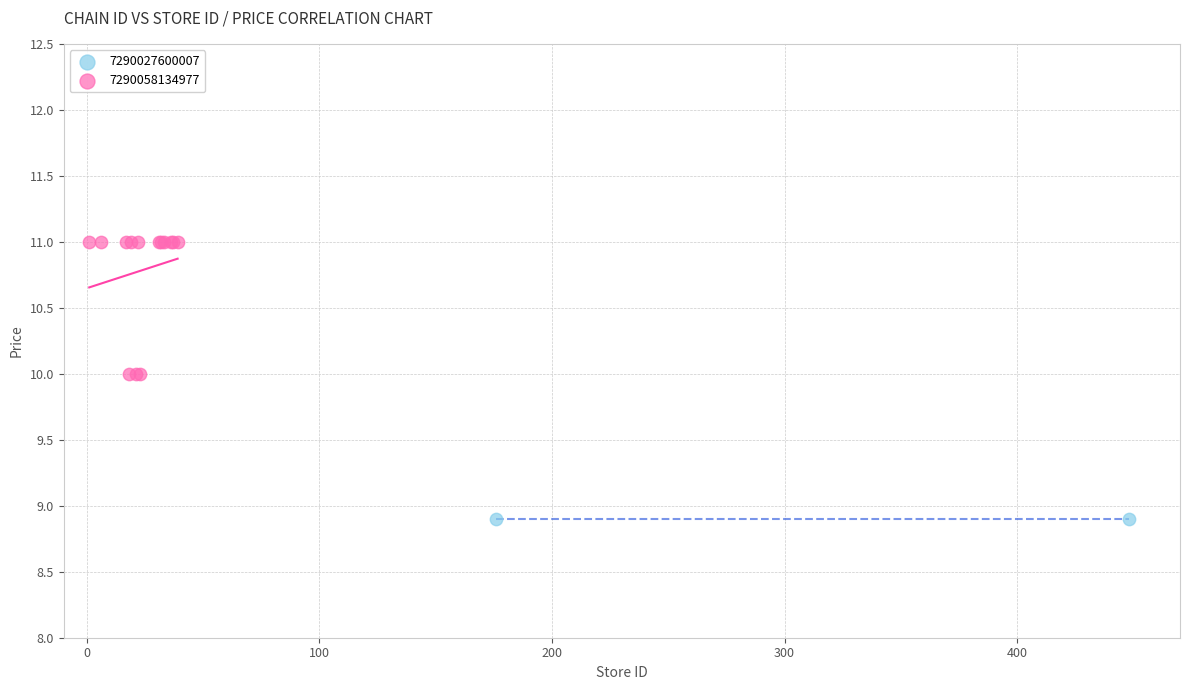

What are all the series names shown in the legend?

7290027600007, 7290058134977